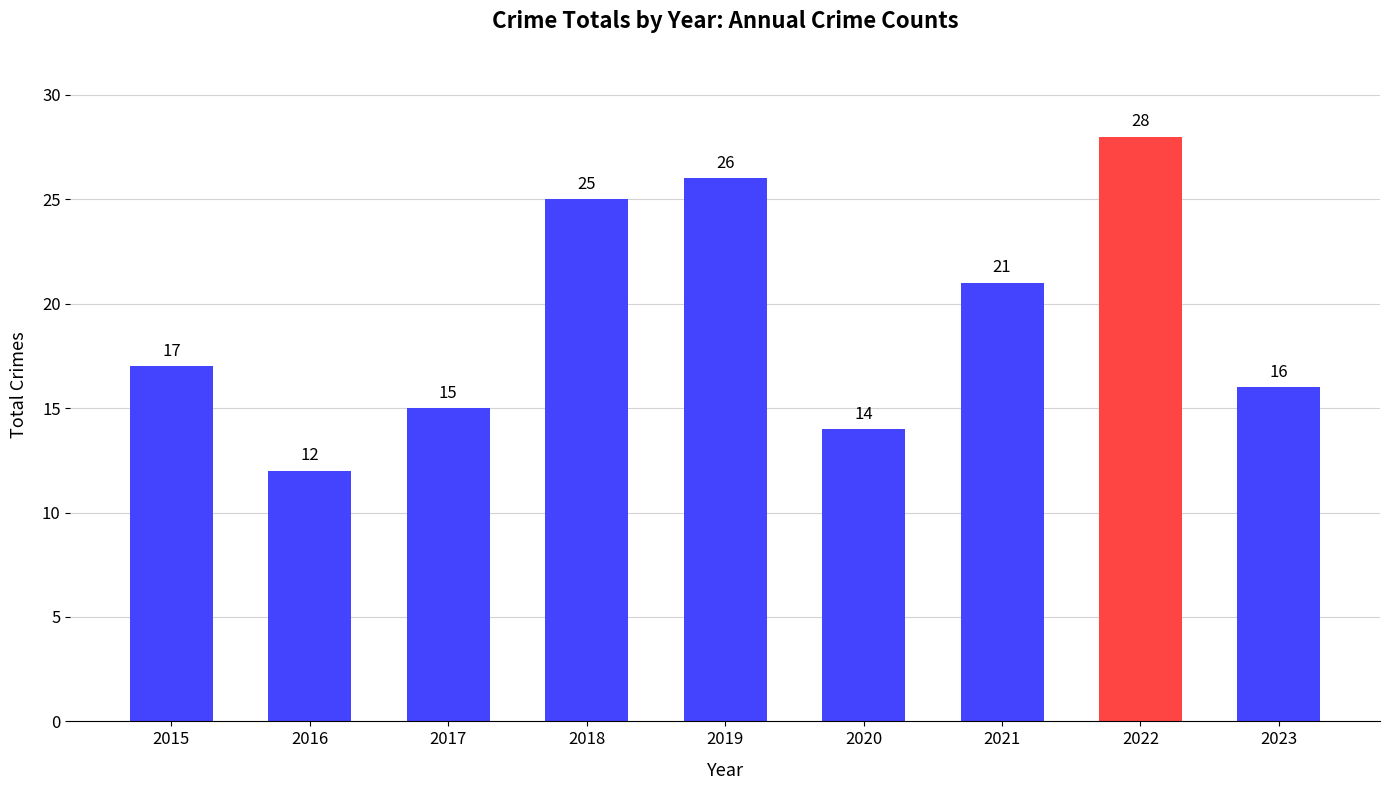

How many data points are less than 17?

4